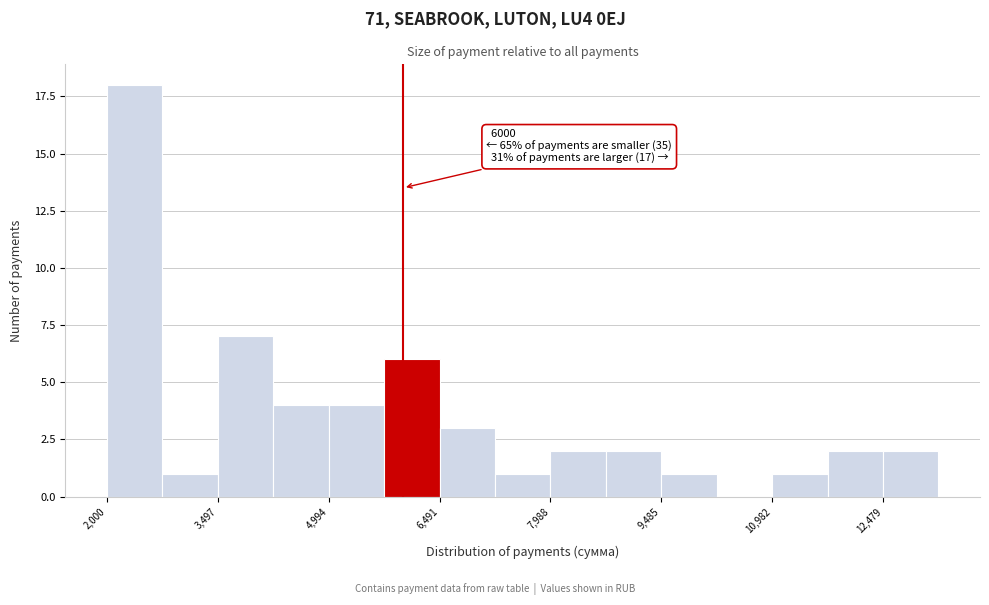

Read against the x-axis, roughly where is the centre of the tallest bar?

2400